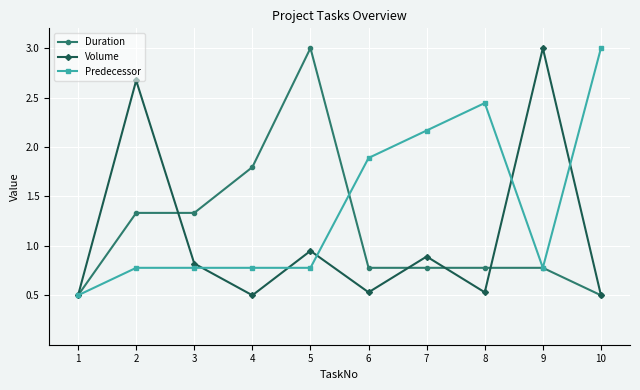

What is the minimum value shown in the chart?

0.5